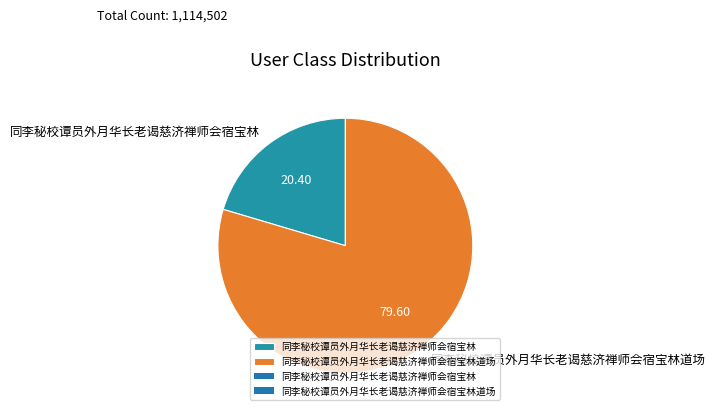

Does 同李秘校谭员外月华长老谒慈济禅师会宿宝林道场 represent more than half of the total?

Yes